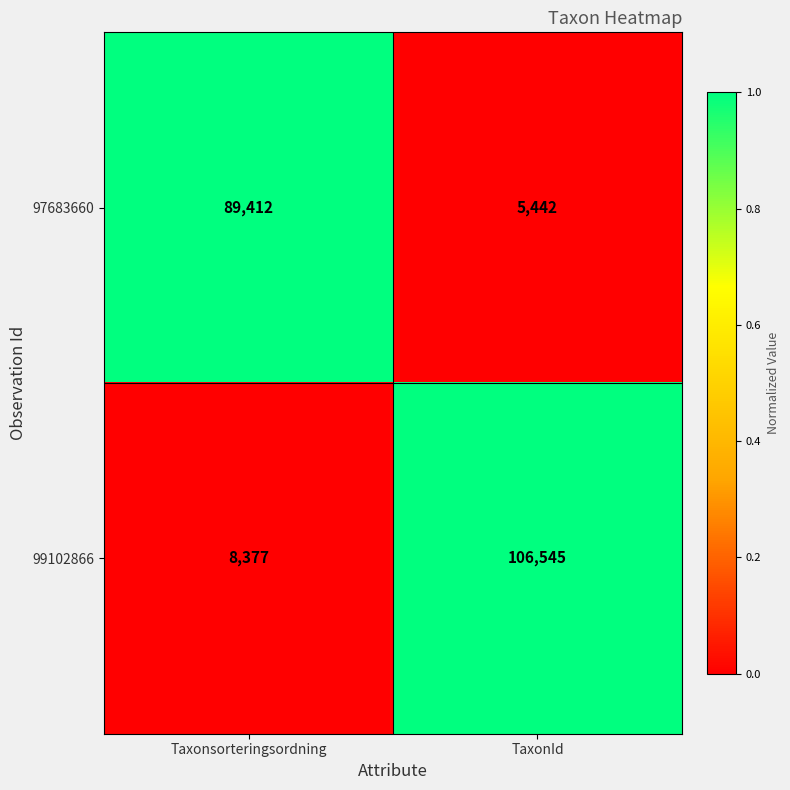

The 99102866 series shows 13852 at Taxonsorteringsordning. True or false?

False